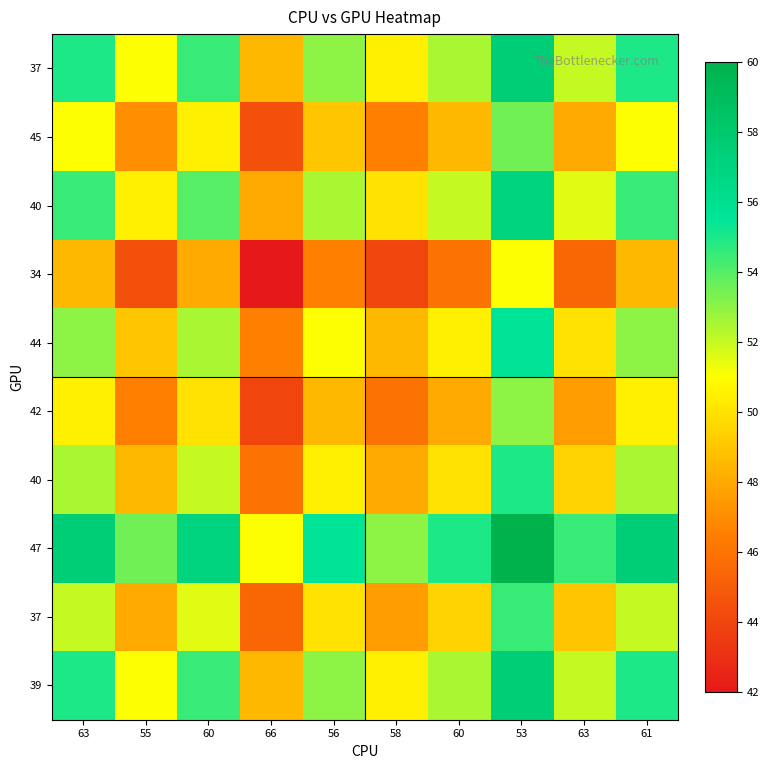

What is the total value across all series at 63?

529.5